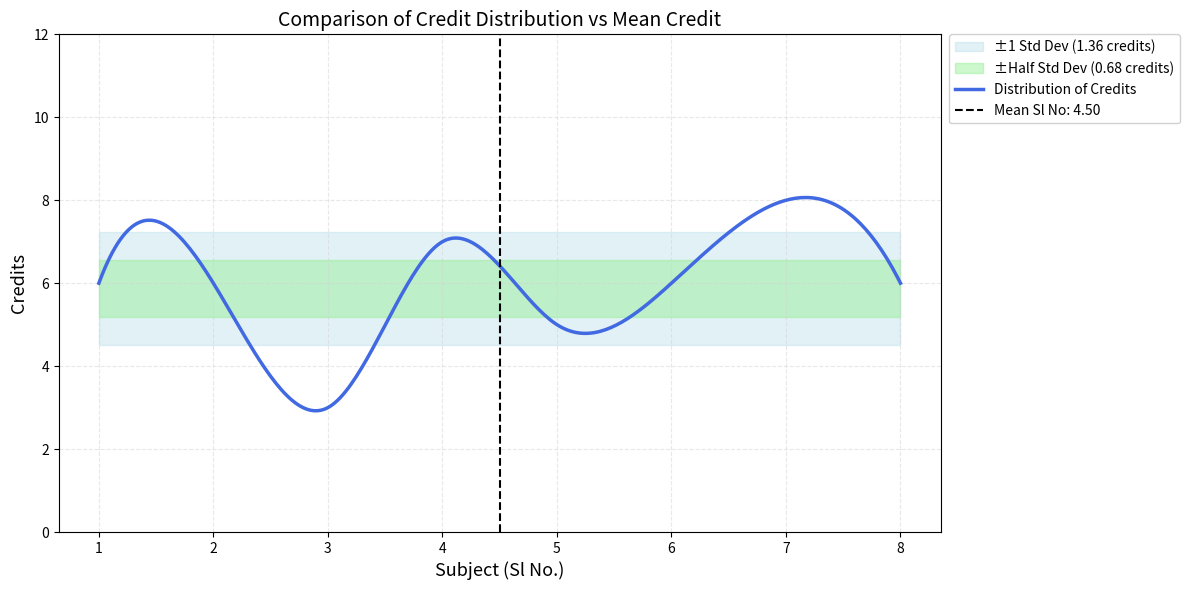

Reading left to right, extract all data points from this chart.

6	6	3	7	5	6	8	6